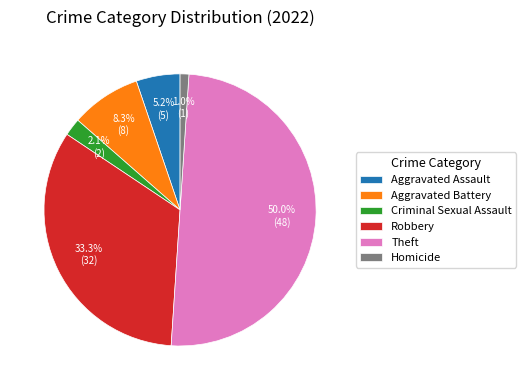

Rank the categories by value from highest to lowest.

Theft, Robbery, Aggravated Battery, Aggravated Assault, Criminal Sexual Assault, Homicide